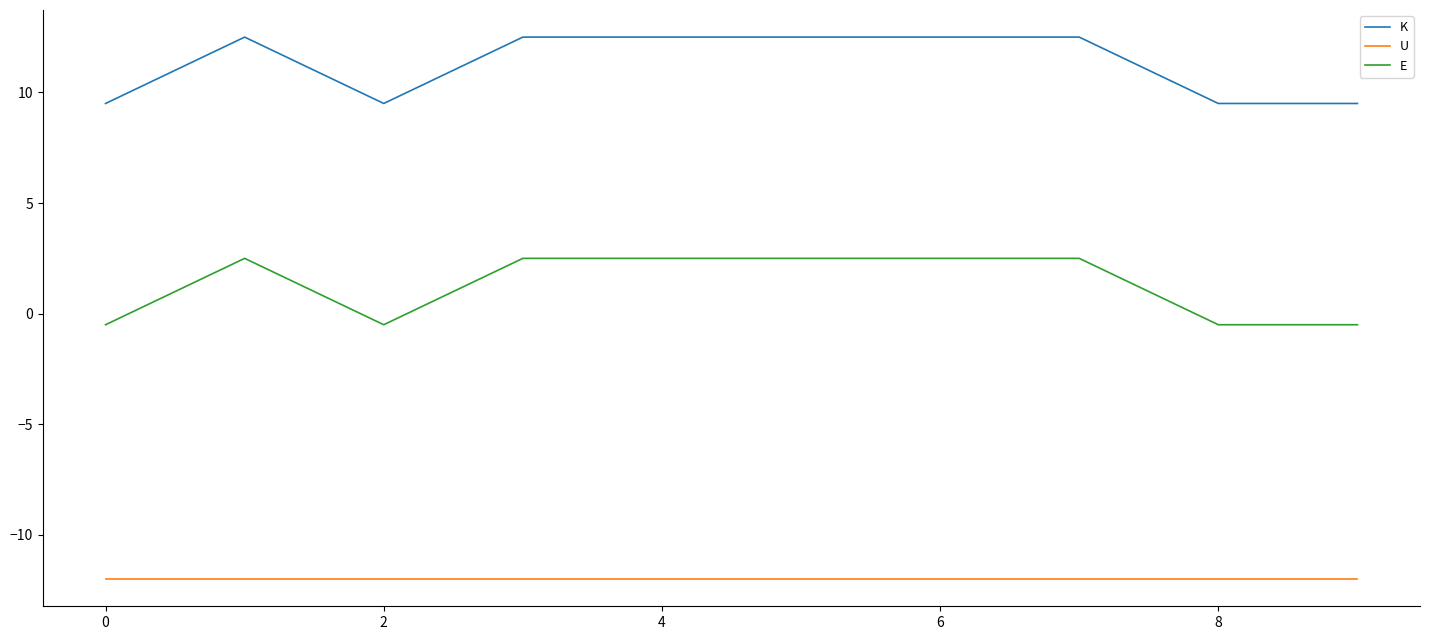

How many positive values does the E series have?

6